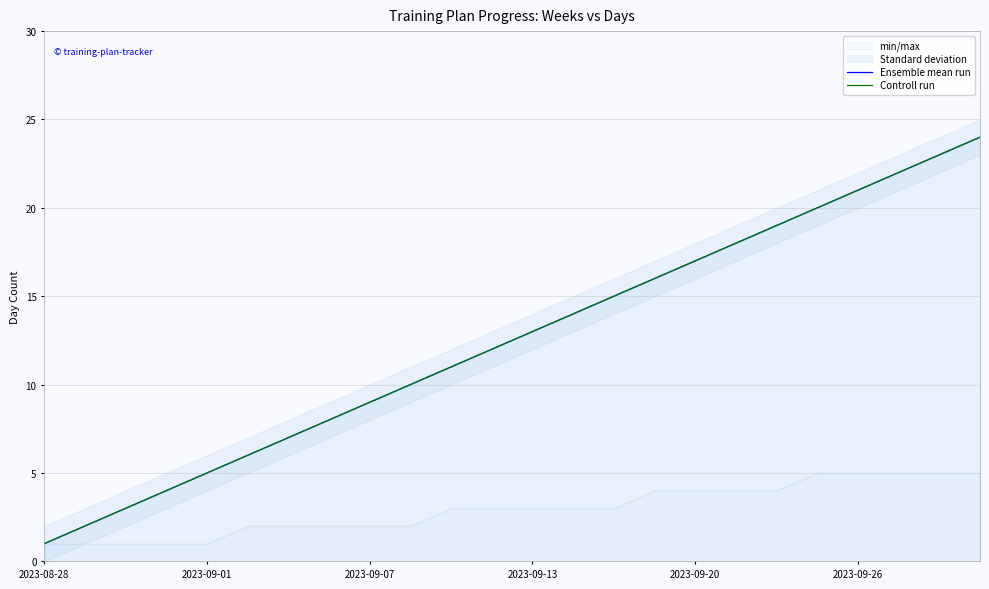

At 14, list the series in order from smallest to largest.

Ensemble mean run, Controll run